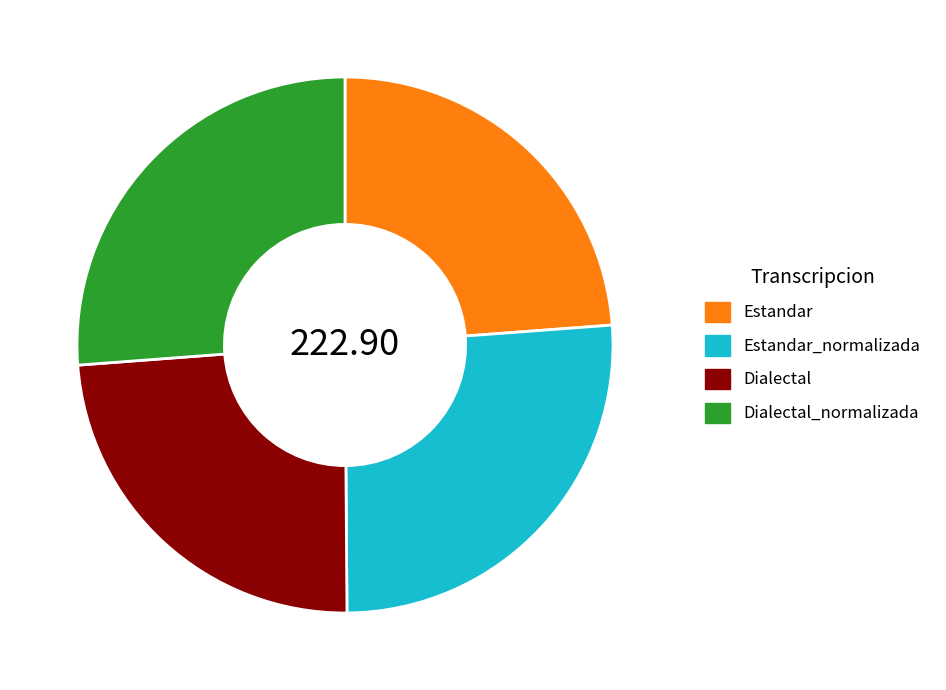

Between Dialectal_normalizada and Estandar, which is larger?

Dialectal_normalizada